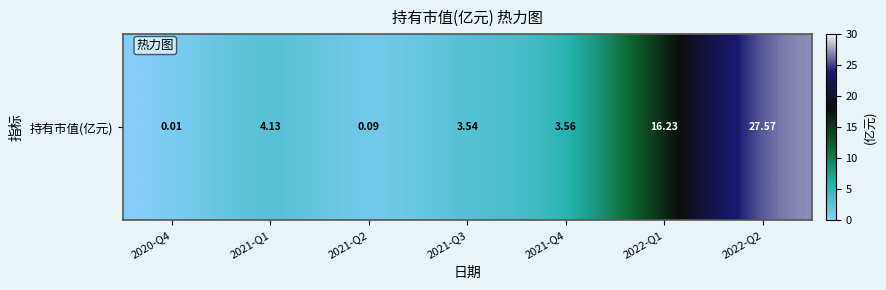

The chart shows a value of 0.0 at 2020-Q4. True or false?

False